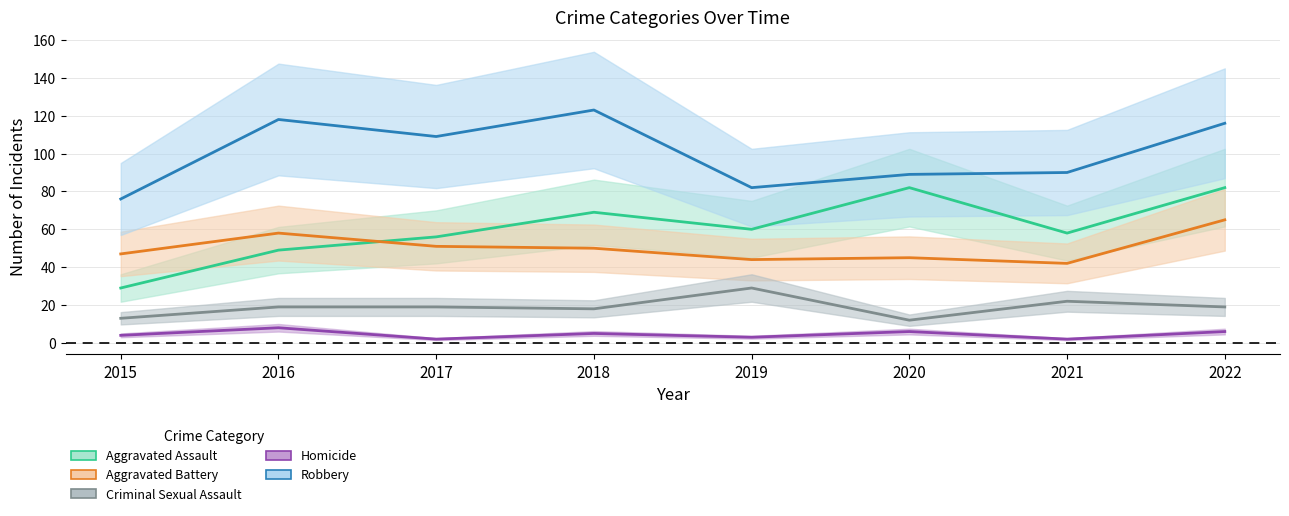

How many distinct data groups are displayed?

5